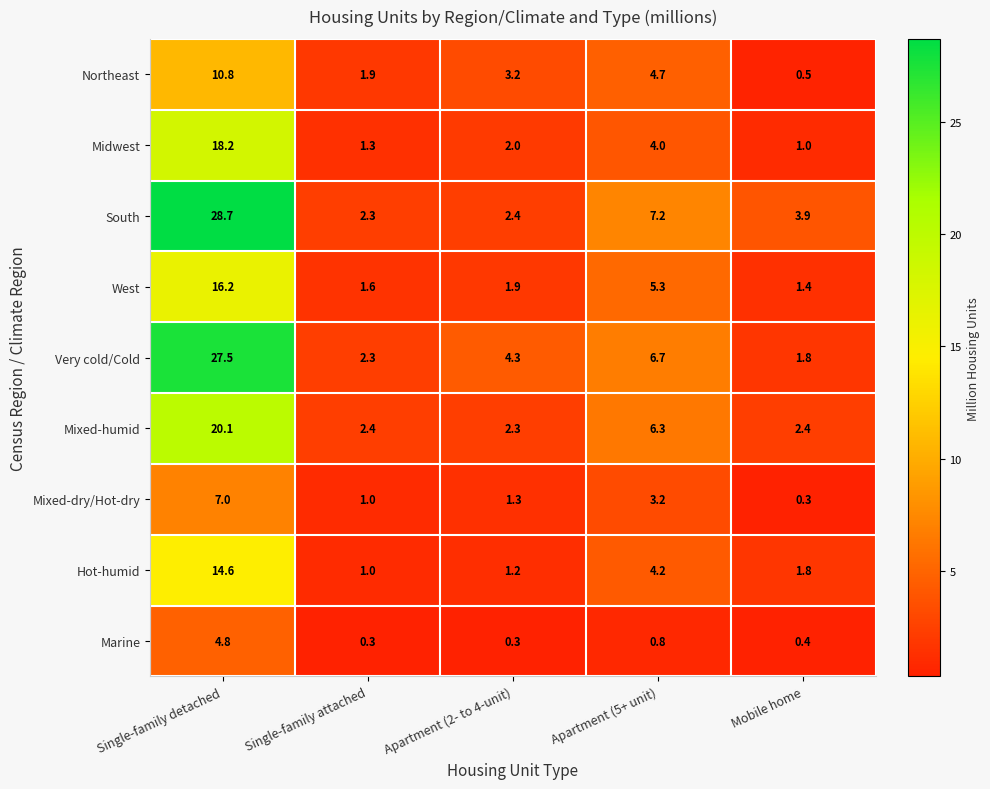

Where does the South series first go above 3?

Single-family detached